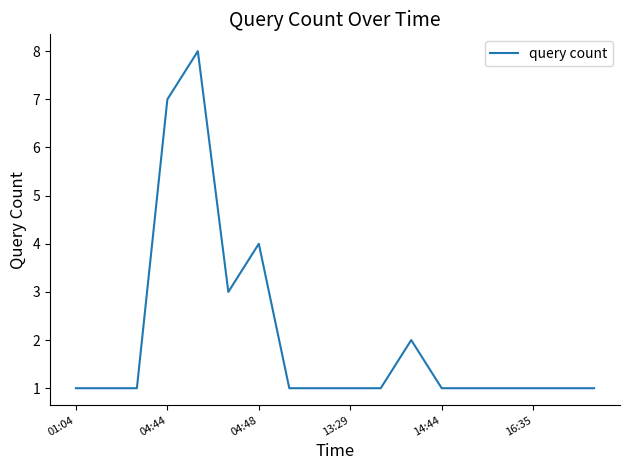

What is the difference between the maximum and minimum values?

7